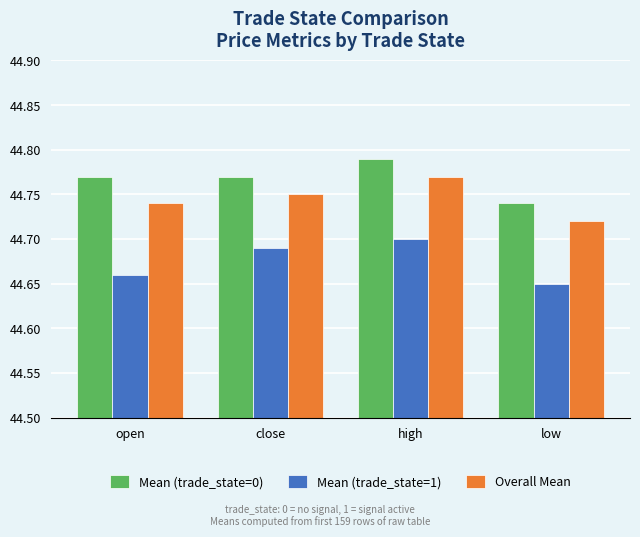

Does the chart contain stacked bars?

No